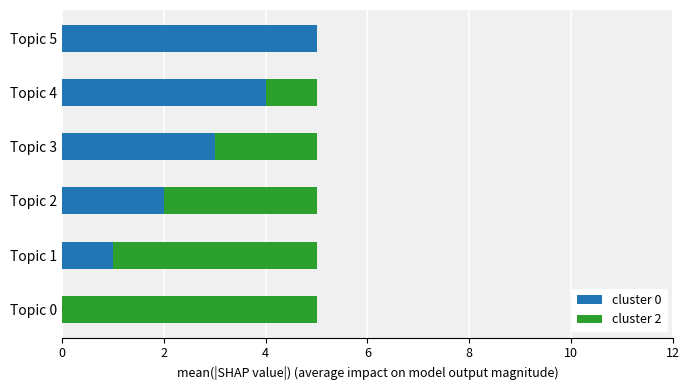

True or false: cluster 0 has a value of 1 at Topic 1.

True